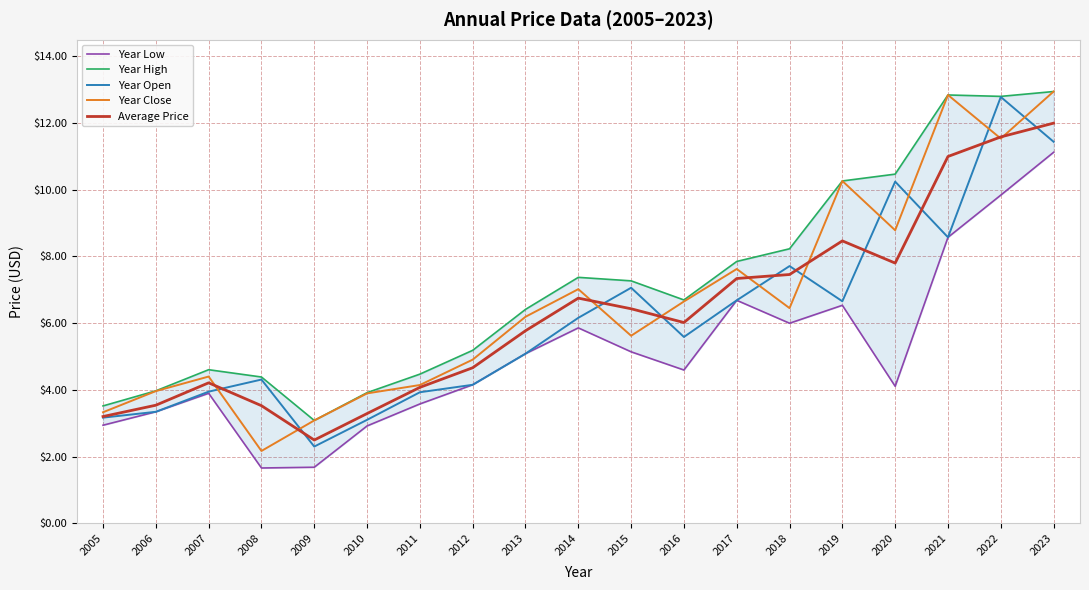

How many lines are shown in the chart?

5